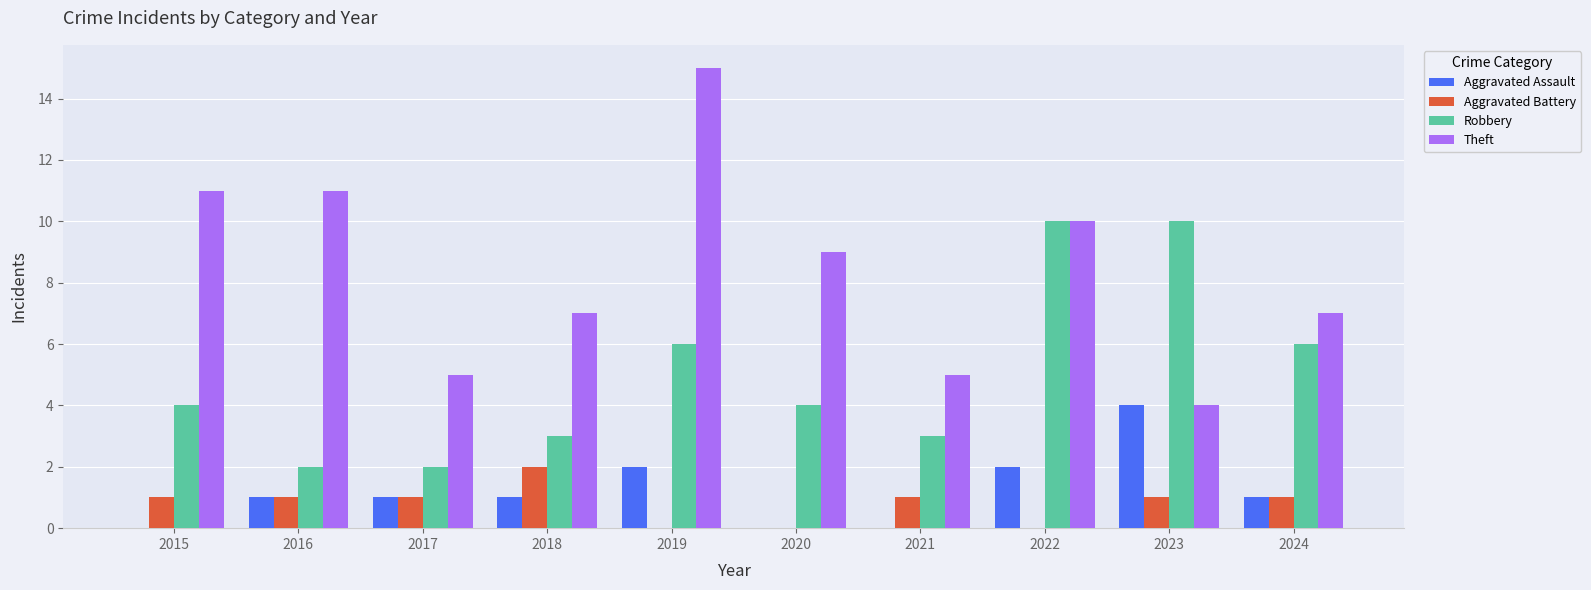

What is the spread (max minus min) of values at 2017?

4